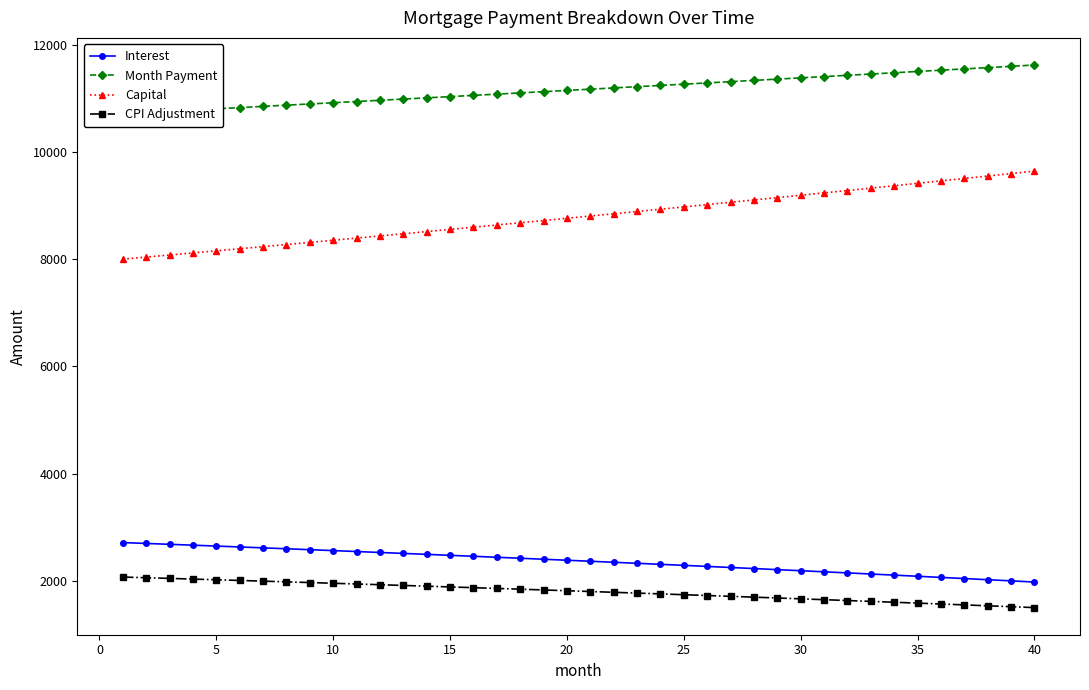

What is the value of the CPI Adjustment point at the 19th from the left?

1830.5